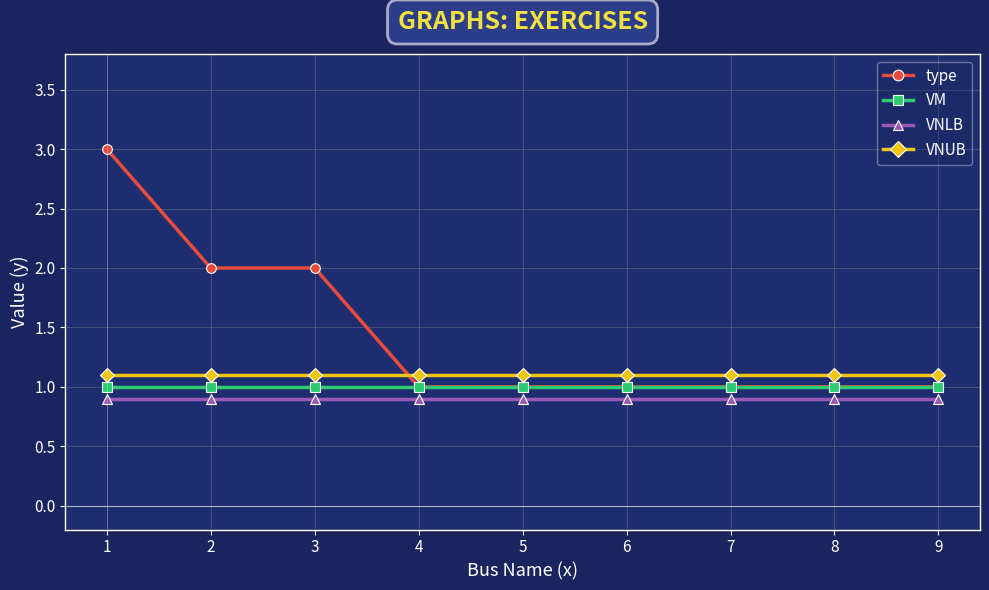

What is the approximate value of VM at 5?

1.0